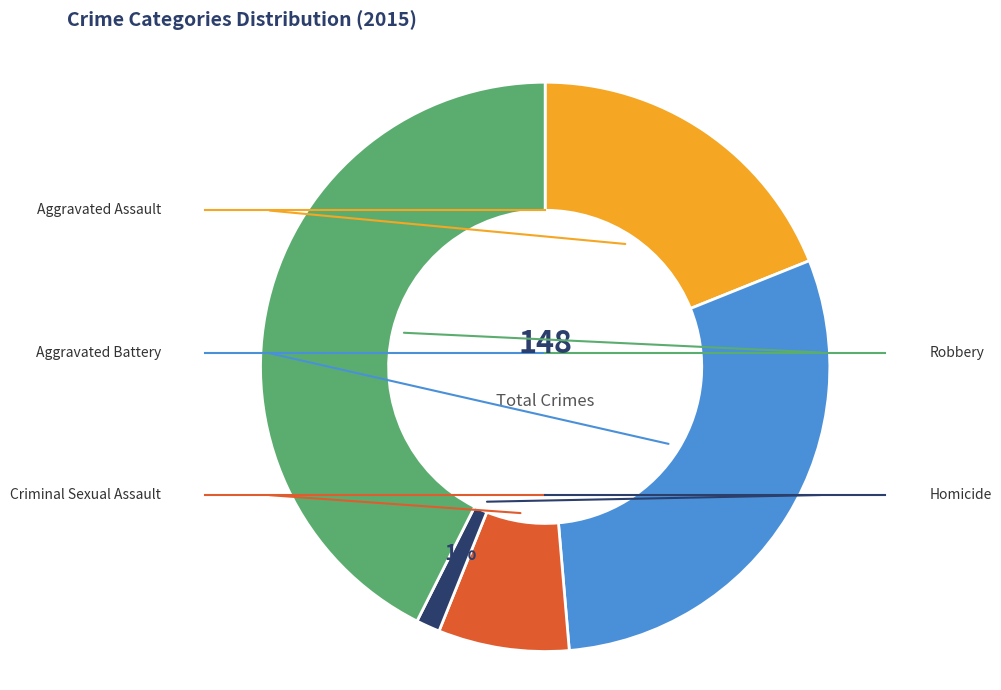

To the nearest percent, what is the average slice percentage?

20%